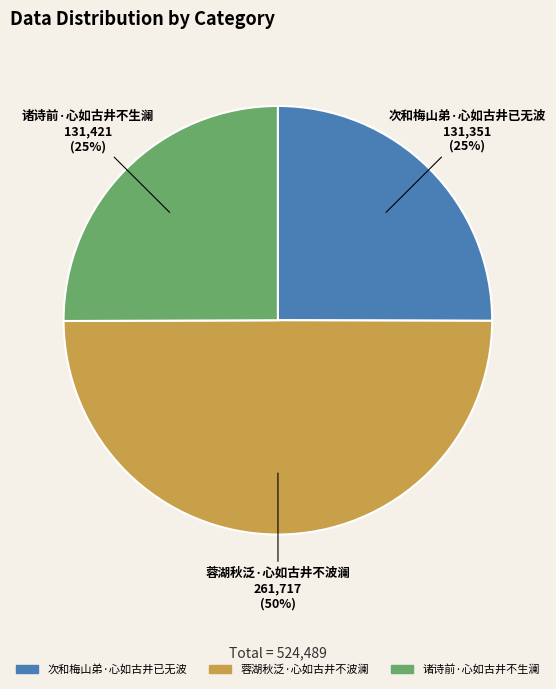

To the nearest percent, what is the difference between the 次和梅山弟·心如古井已无波 and 蓉湖秋泛·心如古井不波澜 slice percentages?

25%